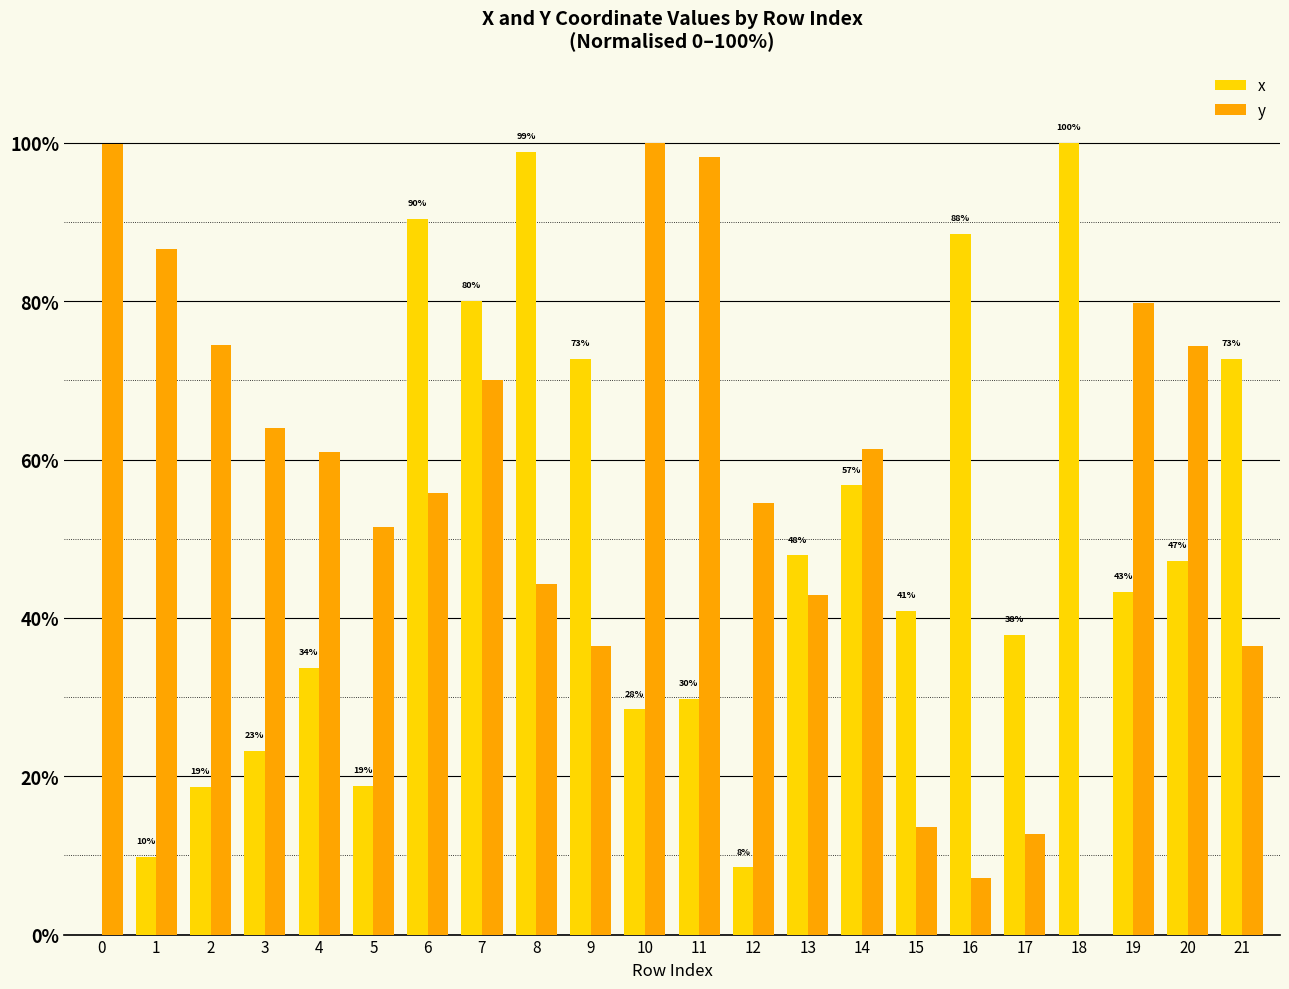

At which category is the sum across all series the highest?

7